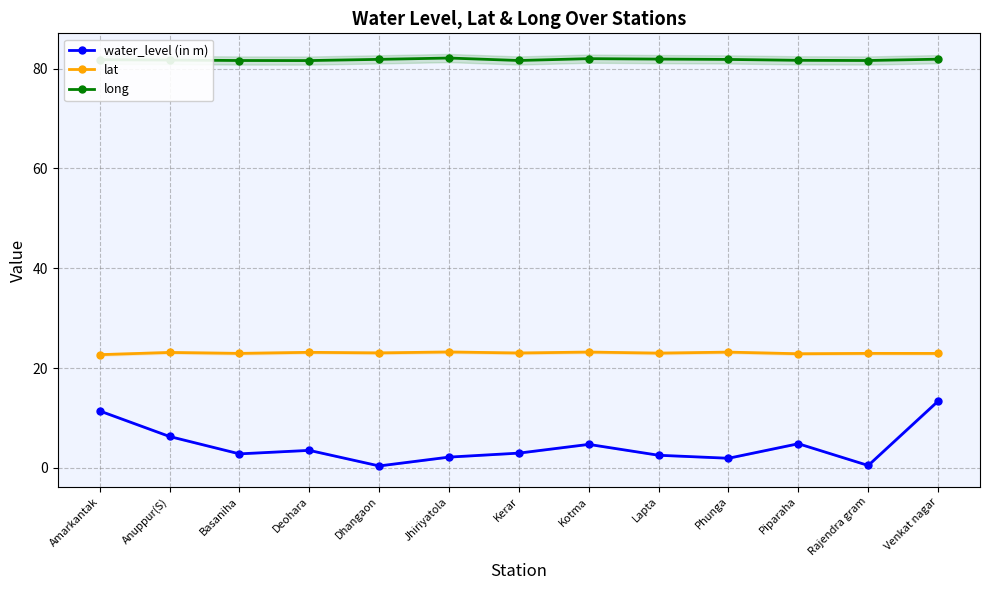

What is the value of the water_level (in m) point at the 2nd from the left?

6.3